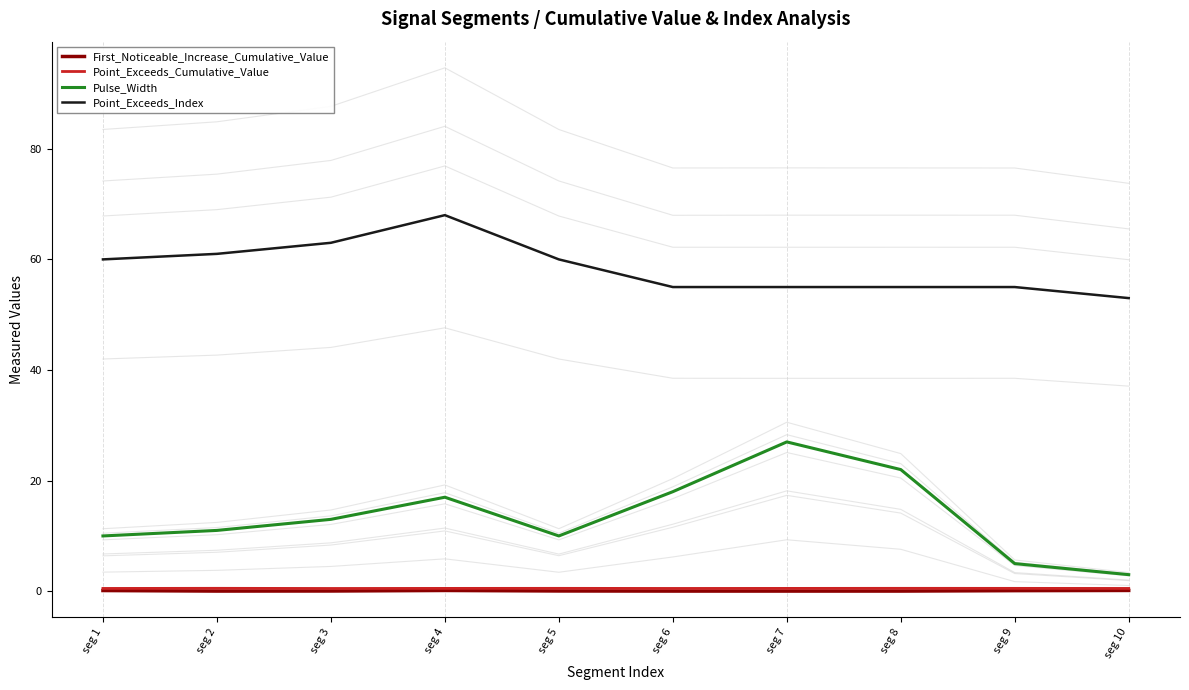

Which series has the largest total across all categories?

Point_Exceeds_Index